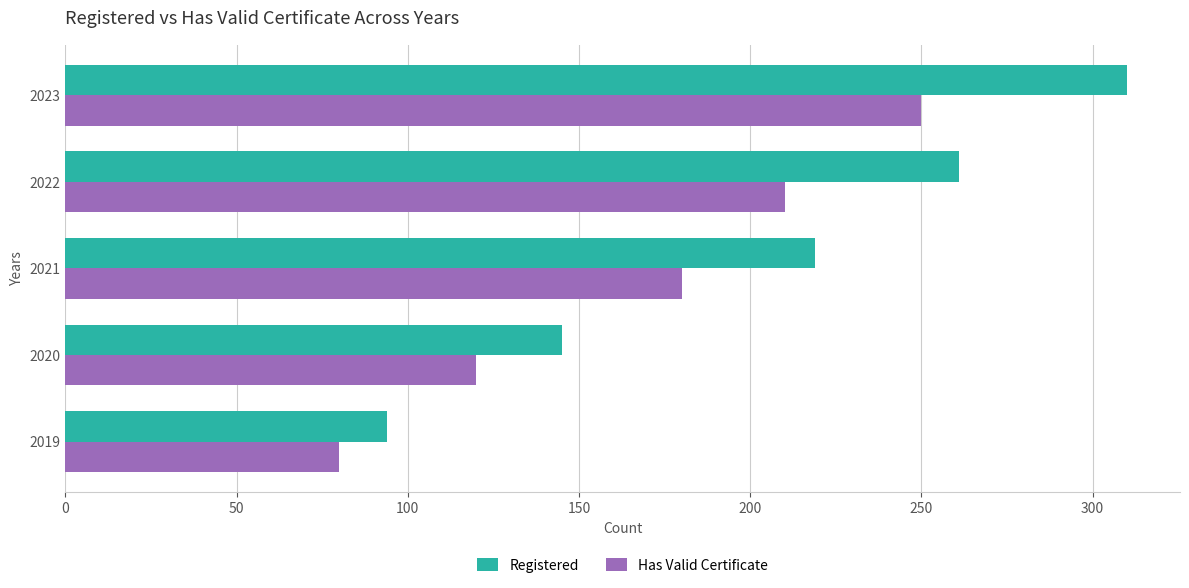

At which category is the sum across all series the highest?

2023